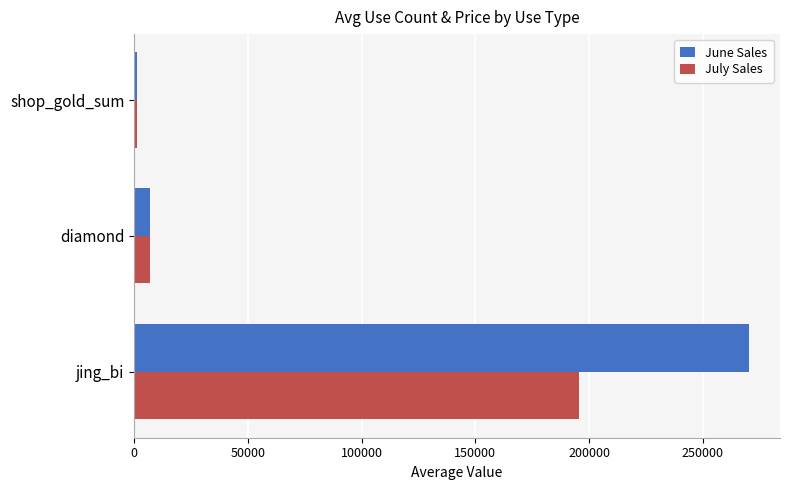

Which series changed the most between jing_bi and diamond?

June Sales